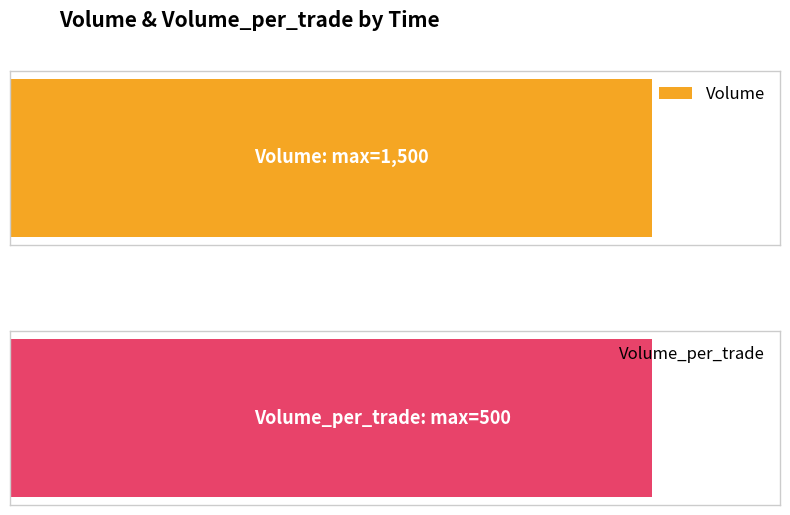

At 06:00:02, list the series in order from smallest to largest.

Volume_per_trade, Volume